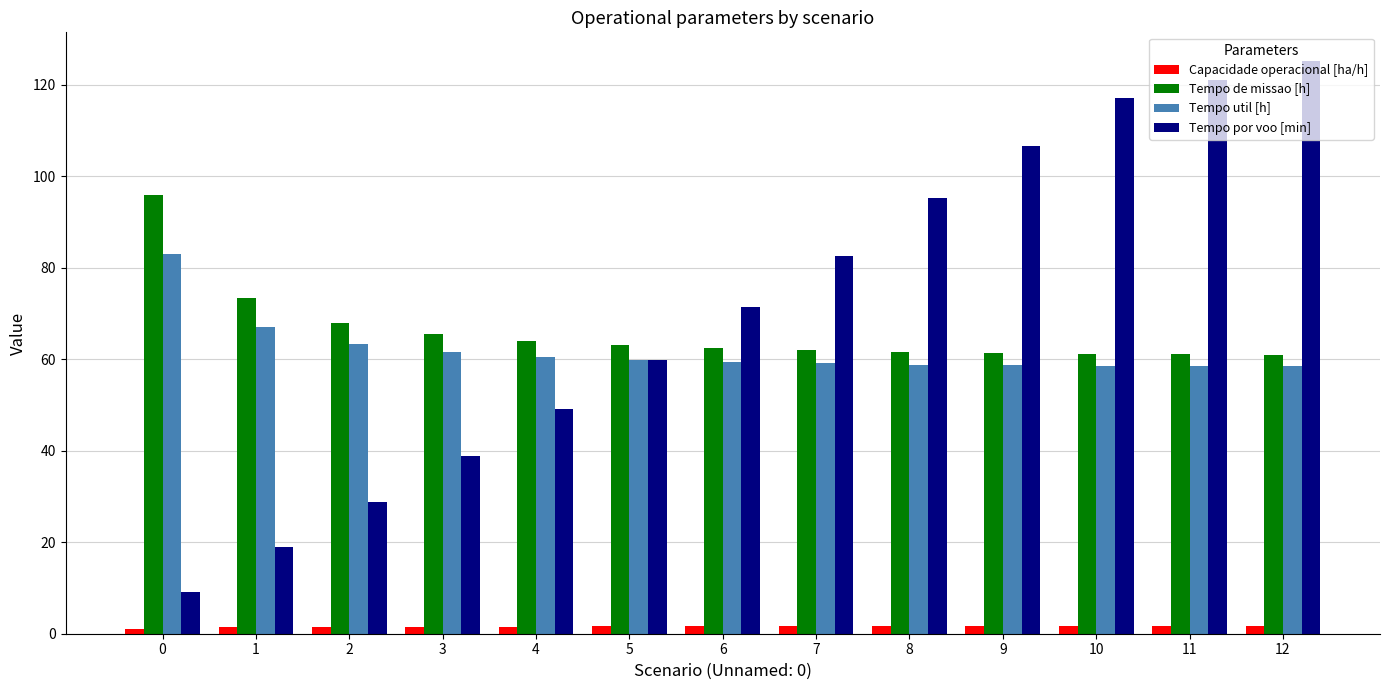

What is the total value across all series at 7?

205.2